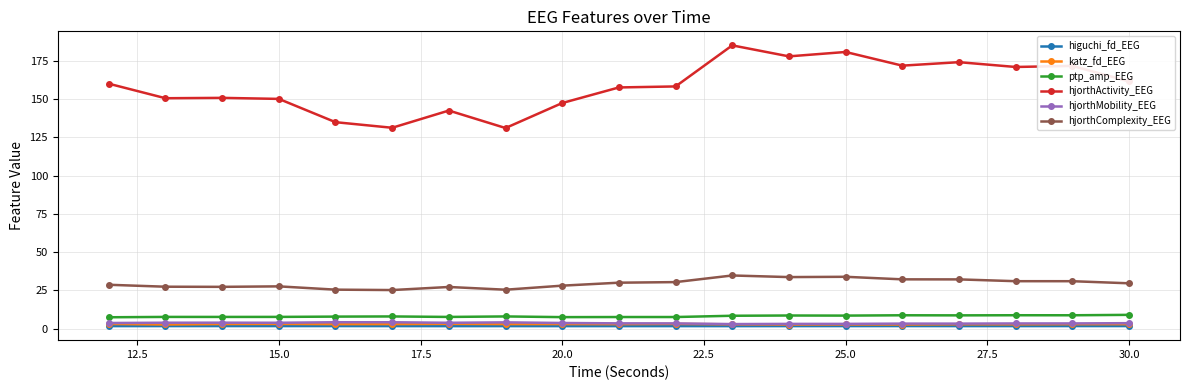

Which series has the widest spread of values?

hjorthActivity_EEG